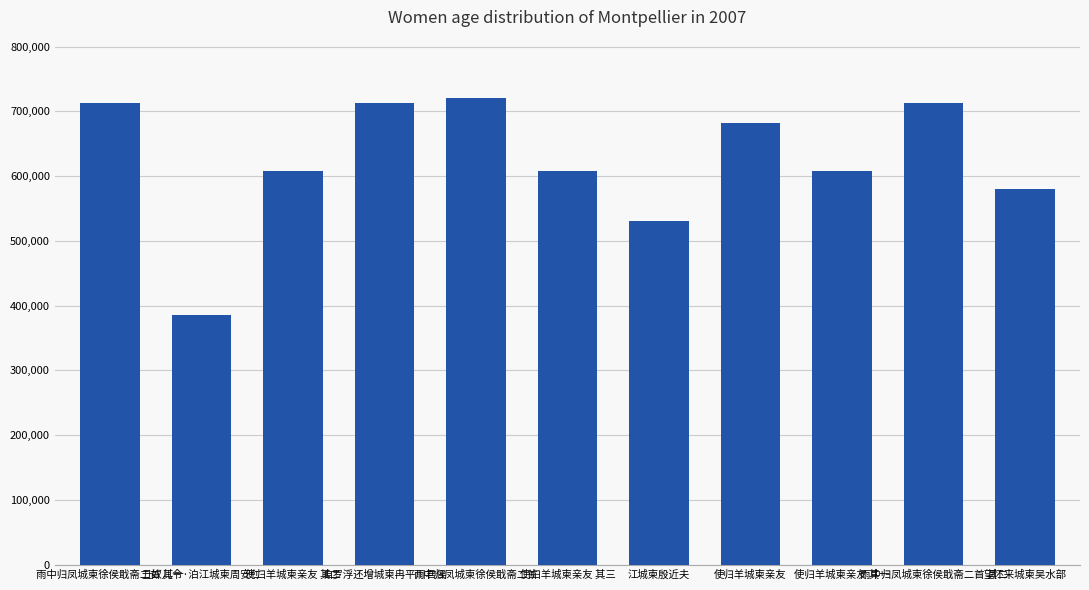

What is the maximum value shown in the chart?

721399